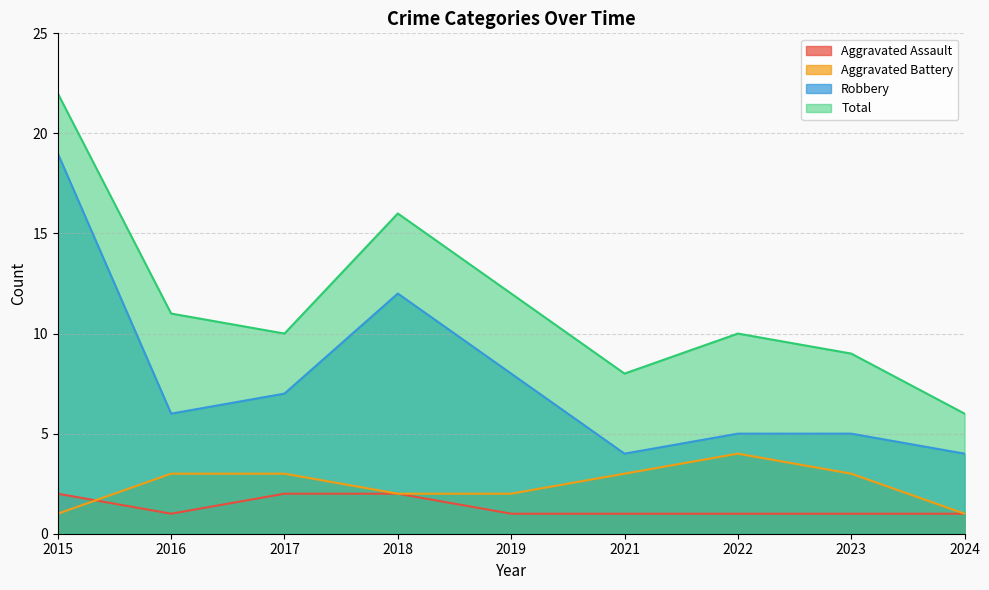

Reading right to left, list all the values displayed in this chart.

Aggravated Assault: 2024=1	2023=1	2022=1	2021=1	2019=1	2018=2	2017=2	2016=1	2015=2
Aggravated Battery: 2024=1	2023=3	2022=4	2021=3	2019=2	2018=2	2017=3	2016=3	2015=1
Robbery: 2024=4	2023=5	2022=5	2021=4	2019=8	2018=12	2017=7	2016=6	2015=19
Total: 2024=6	2023=9	2022=10	2021=8	2019=12	2018=16	2017=10	2016=11	2015=22